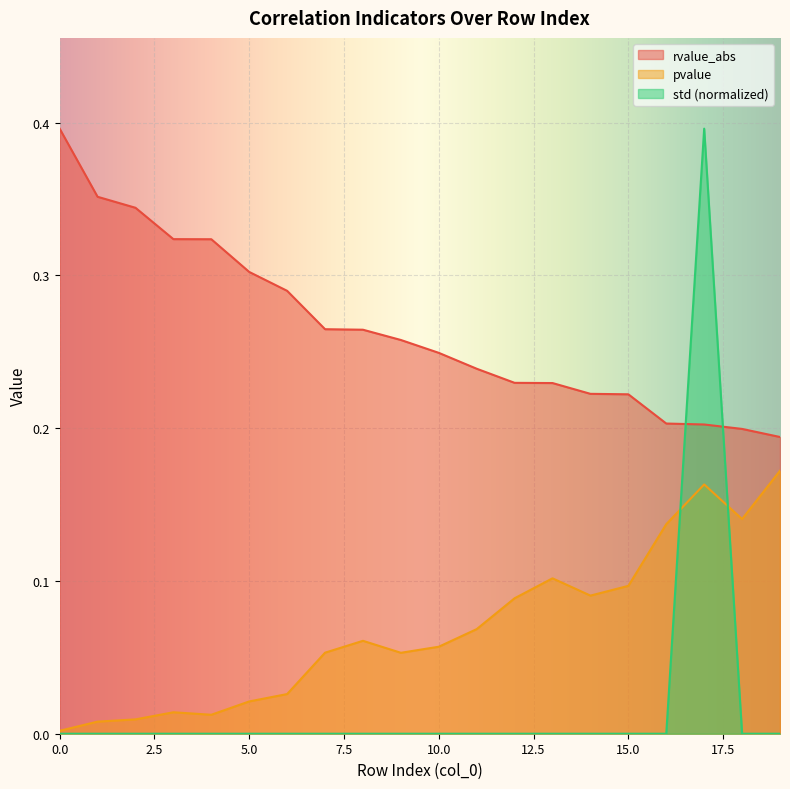

What is the highest value of the std series?

0.4